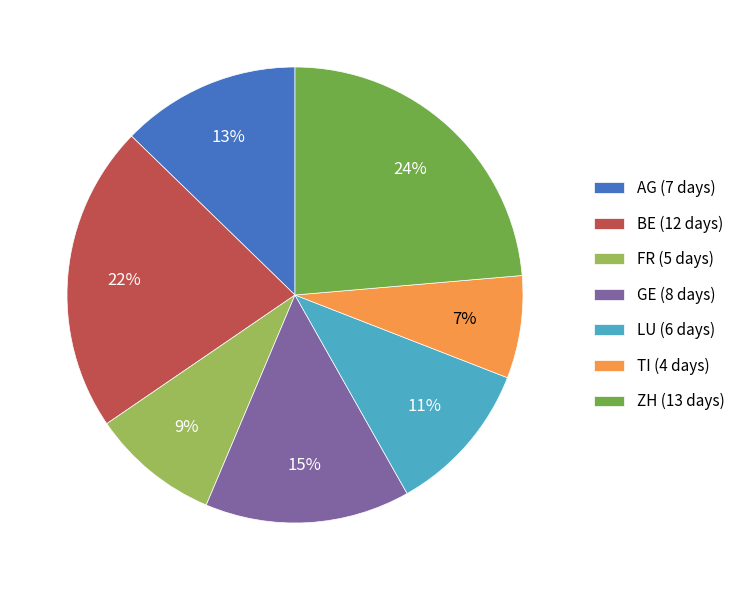

Does ZH (13 days) represent more than half of the total?

No